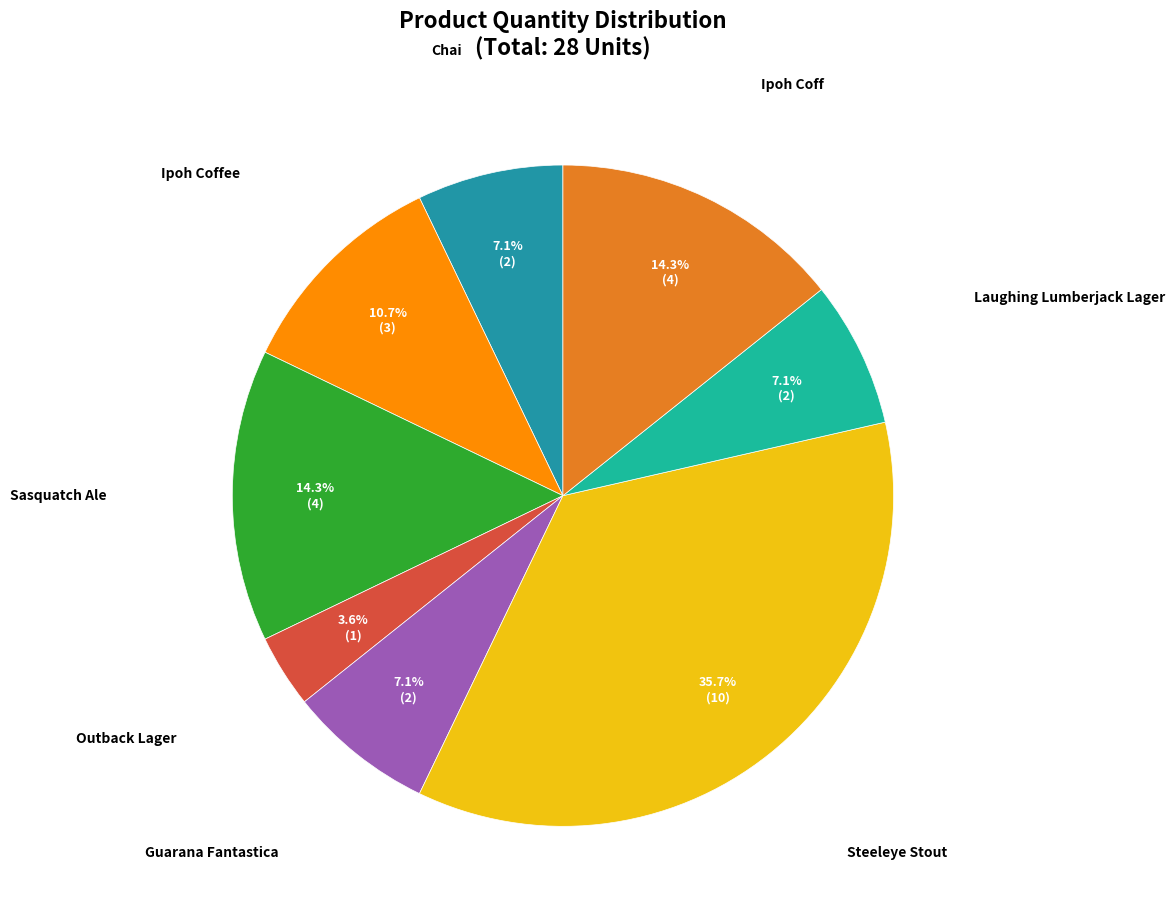

Is Ipoh Coff the majority of the pie?

No